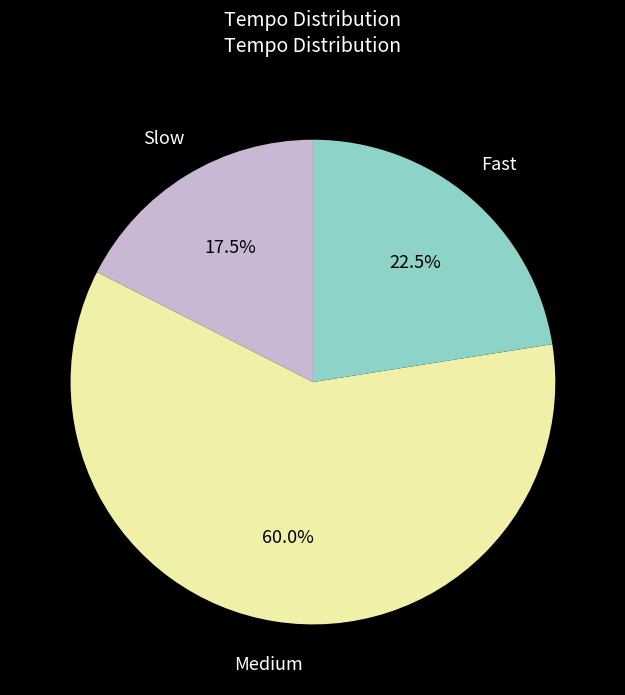

Is there a majority slice in this chart?

Yes